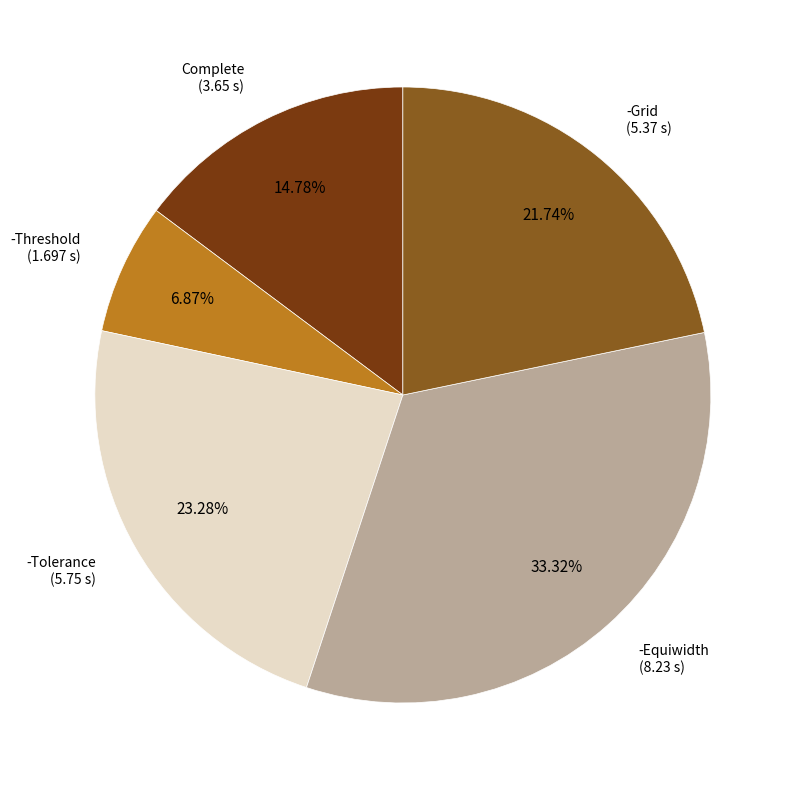

To the nearest percent, what is the difference between the -Tolerance and -Equiwidth slice percentages?

10%